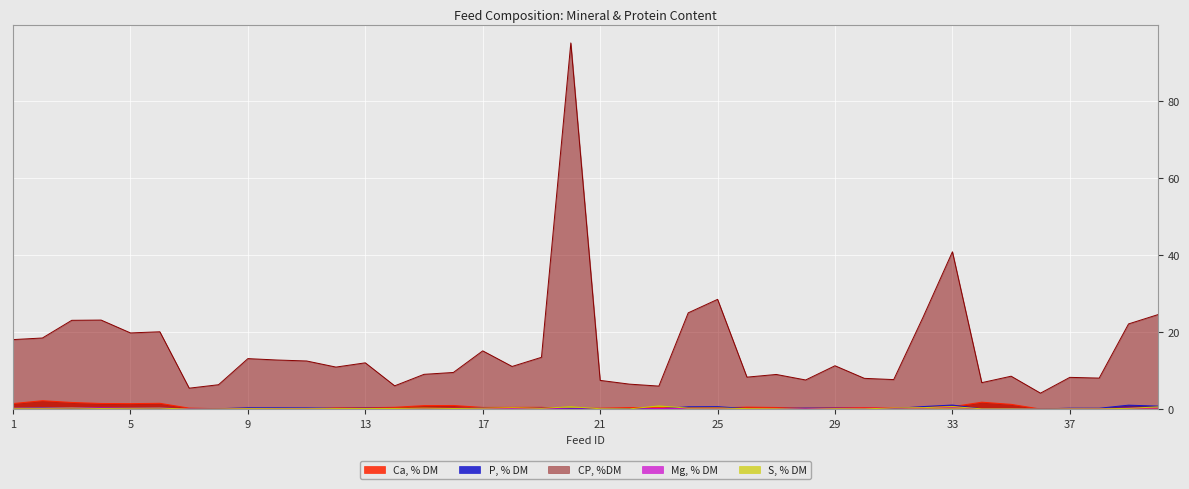

Count the number of categories in the chart.

40